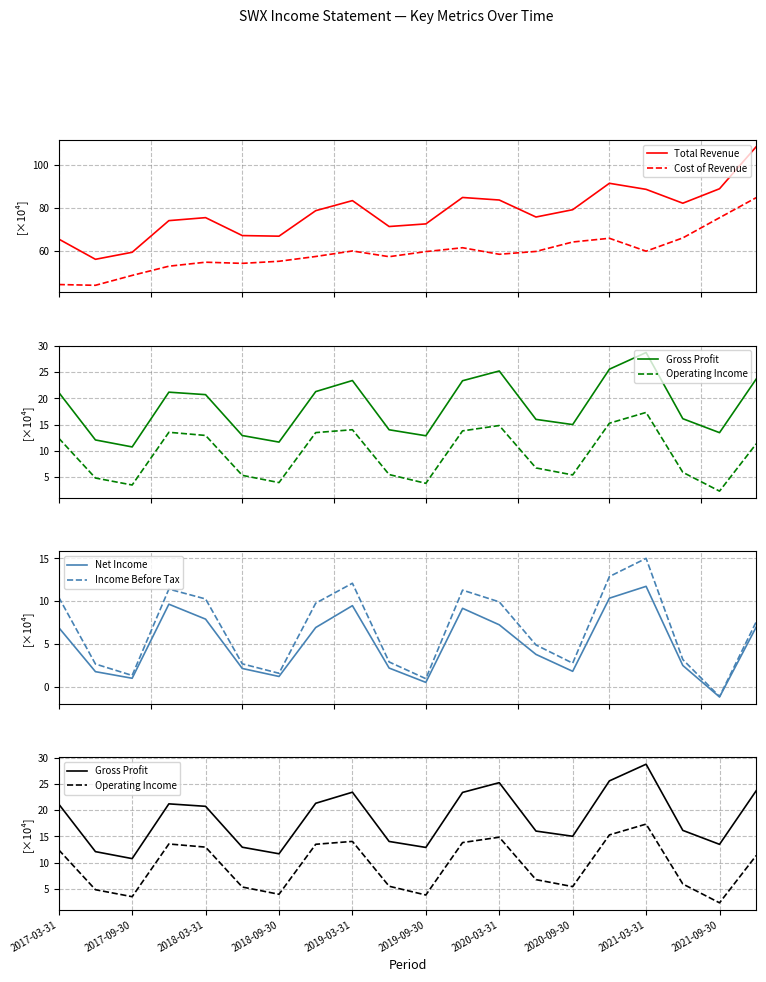

What is the minimum value for Income Before Tax?

-1.1